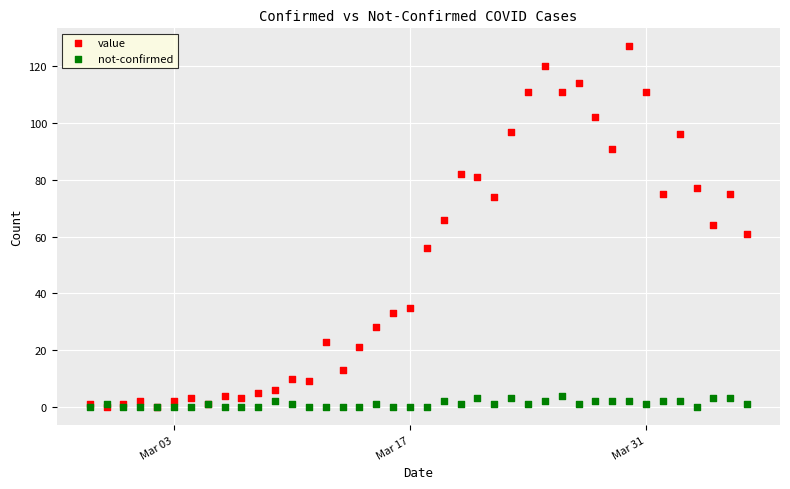

Which series has the largest Y range (max minus min)?

value